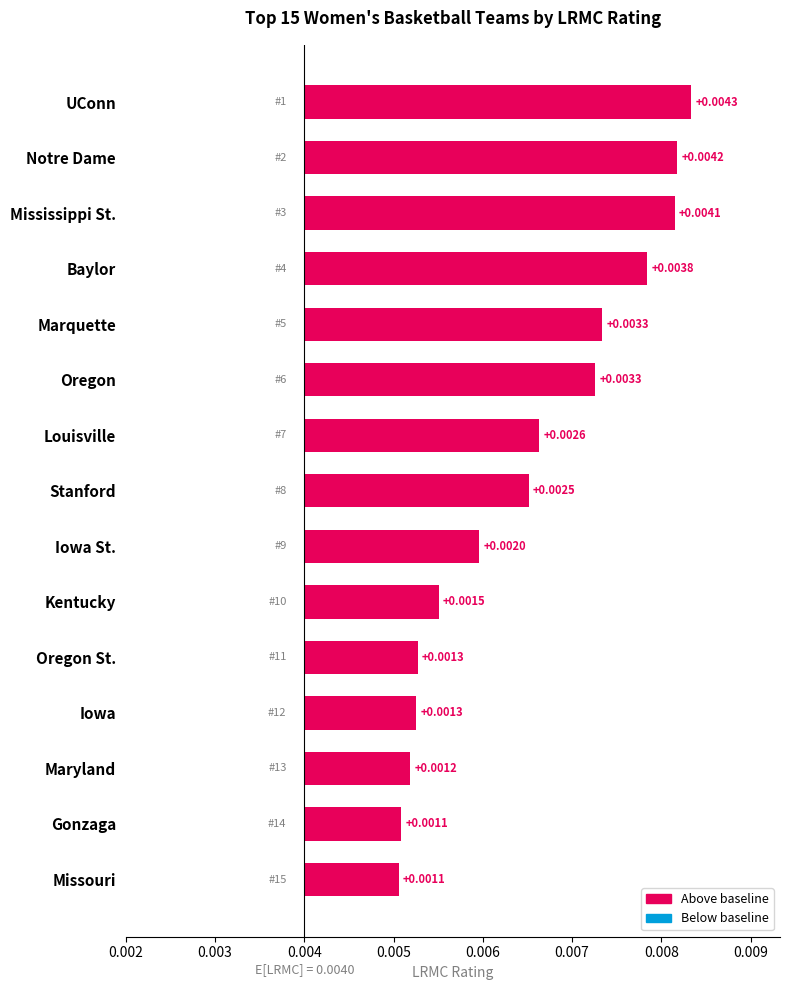

True or false: the data shows 0.0 at Missouri.

False